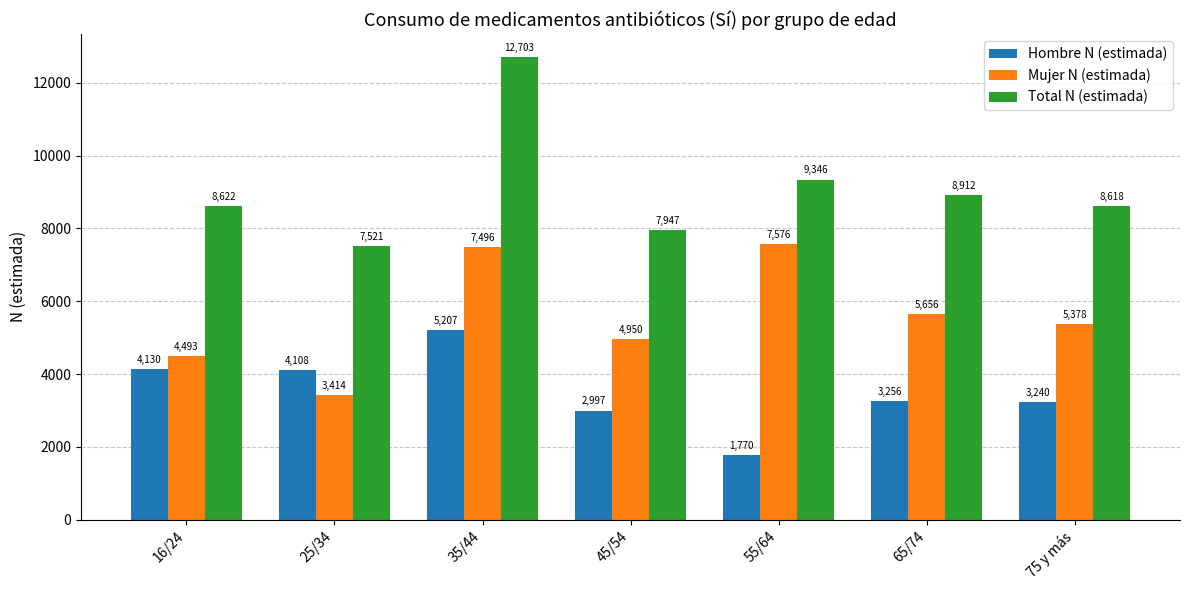

What is the value of the Total N (estimada) bar at the 4th from the left?

7947